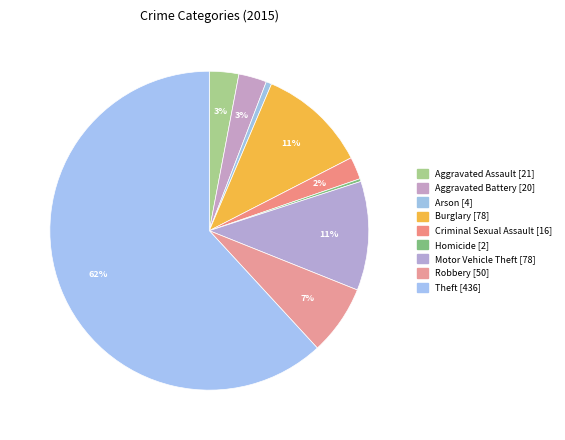

To the nearest percent, what is the difference between the largest and smallest slice percentages?

62%